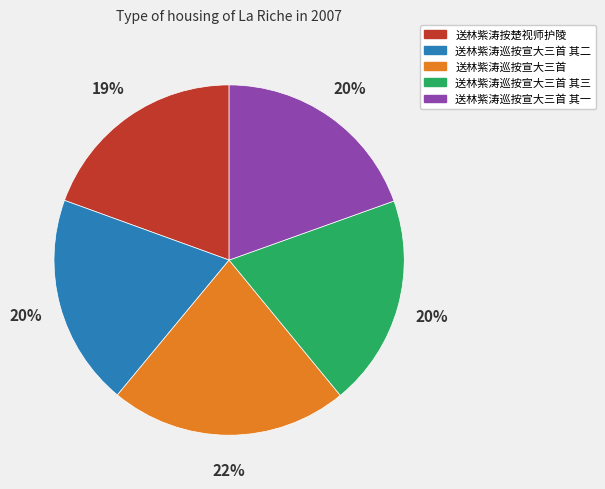

What percentage is the 送林紫涛巡按宣大三首 其三 slice, to the nearest percent?

20%